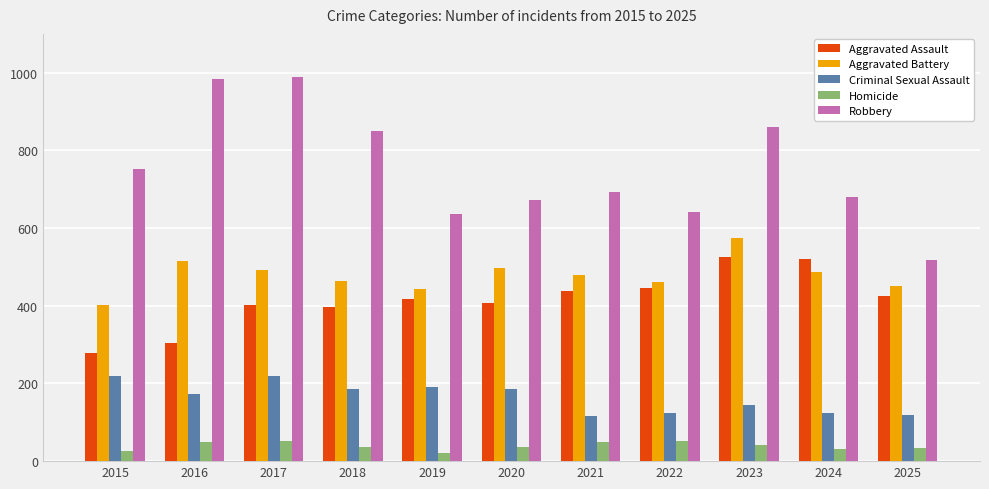

What is the sum of all Robbery values?

8279